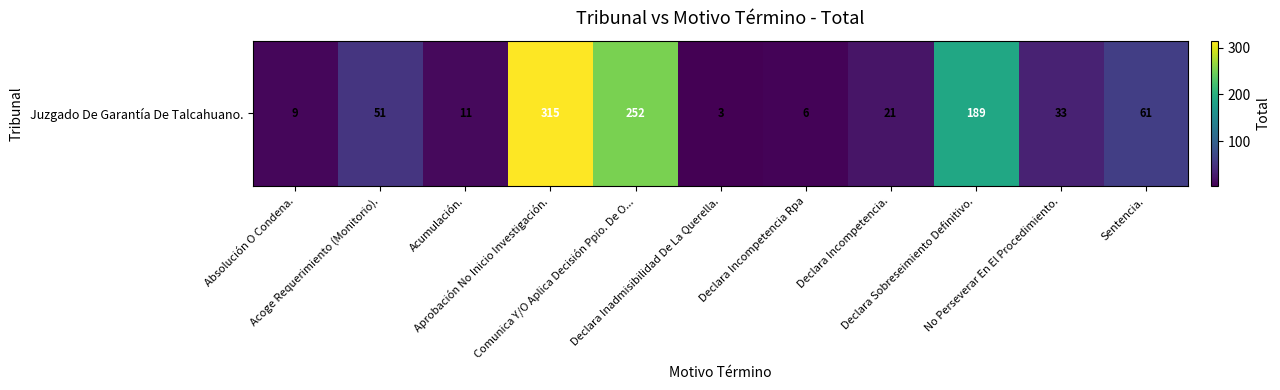

What is the maximum value shown in the chart?

315